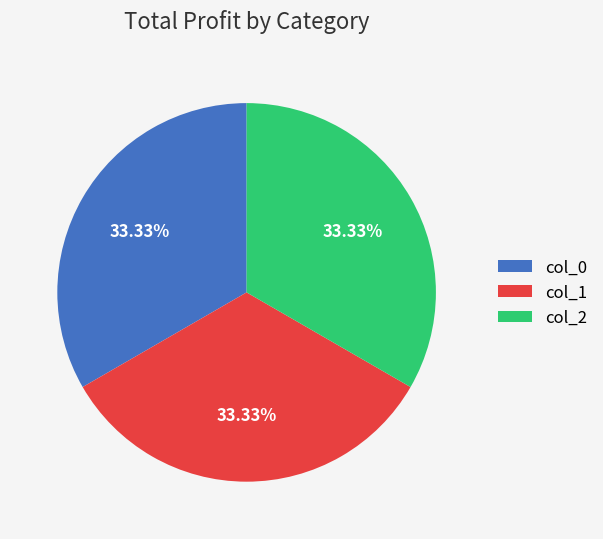

Do col_2 and col_0 together represent more than half of the pie?

Yes